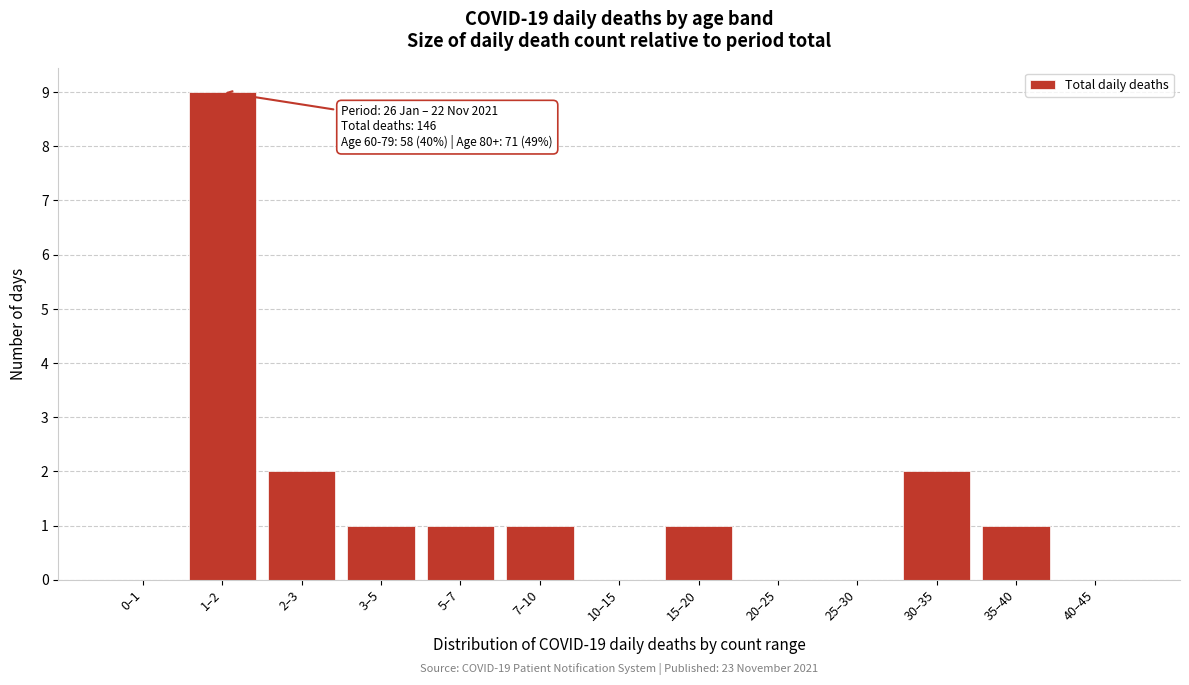

Reading left to right, transcribe all the data shown in this chart.

0–1=0	1–2=9	2–3=2	3–5=1	5–7=1	7–10=1	10–15=0	15–20=1	20–25=0	25–30=0	30–35=2	35–40=1	40–45=0